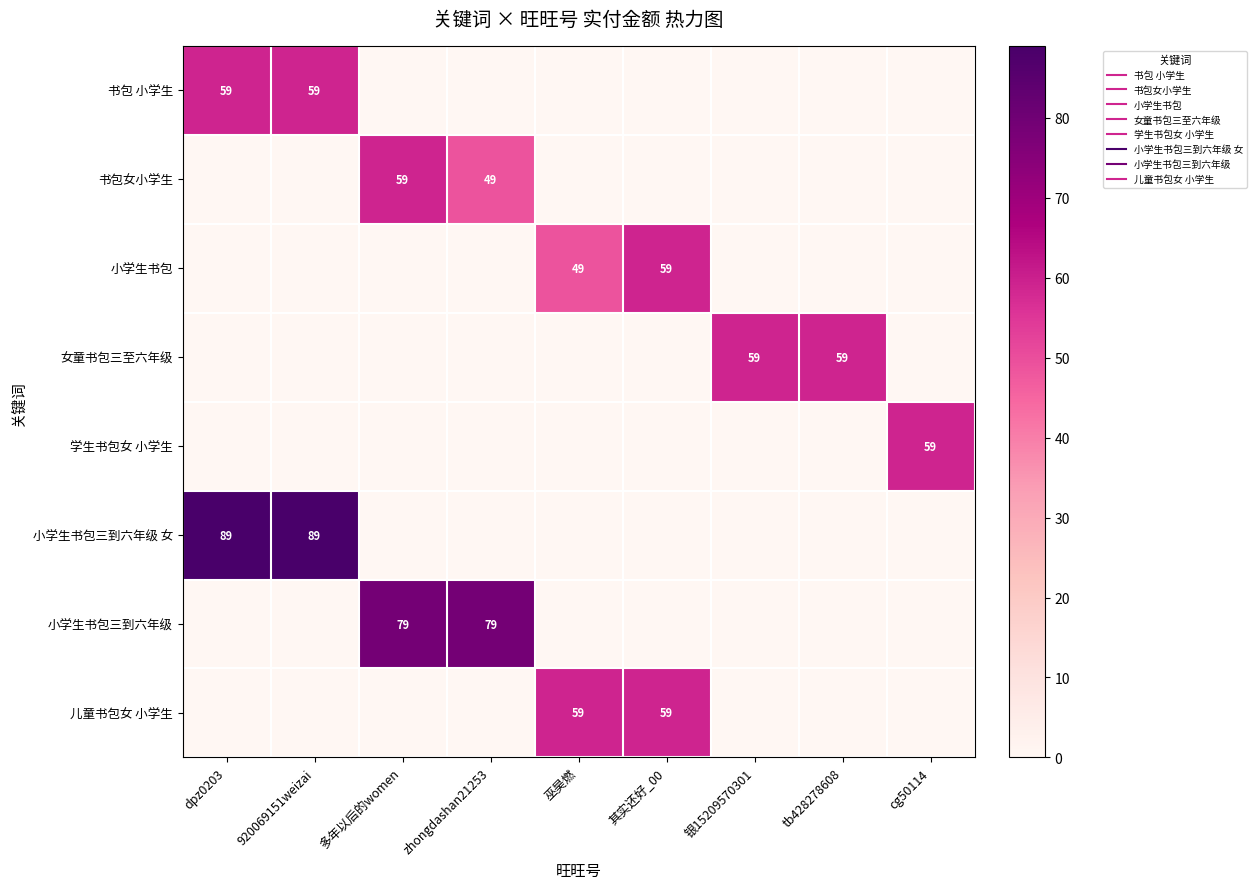

How many data points in 小学生书包三到六年级 are above 0?

2